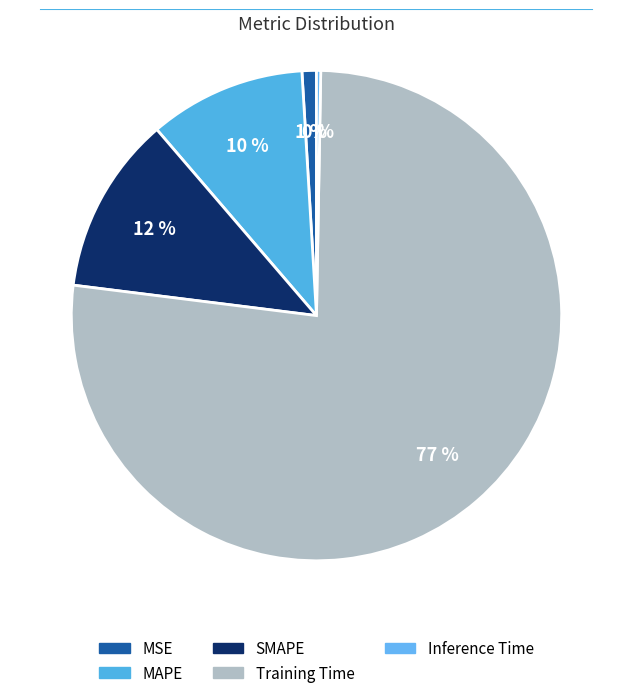

Rank the categories by value from lowest to highest.

Inference Time, MSE, MAPE, SMAPE, Training Time